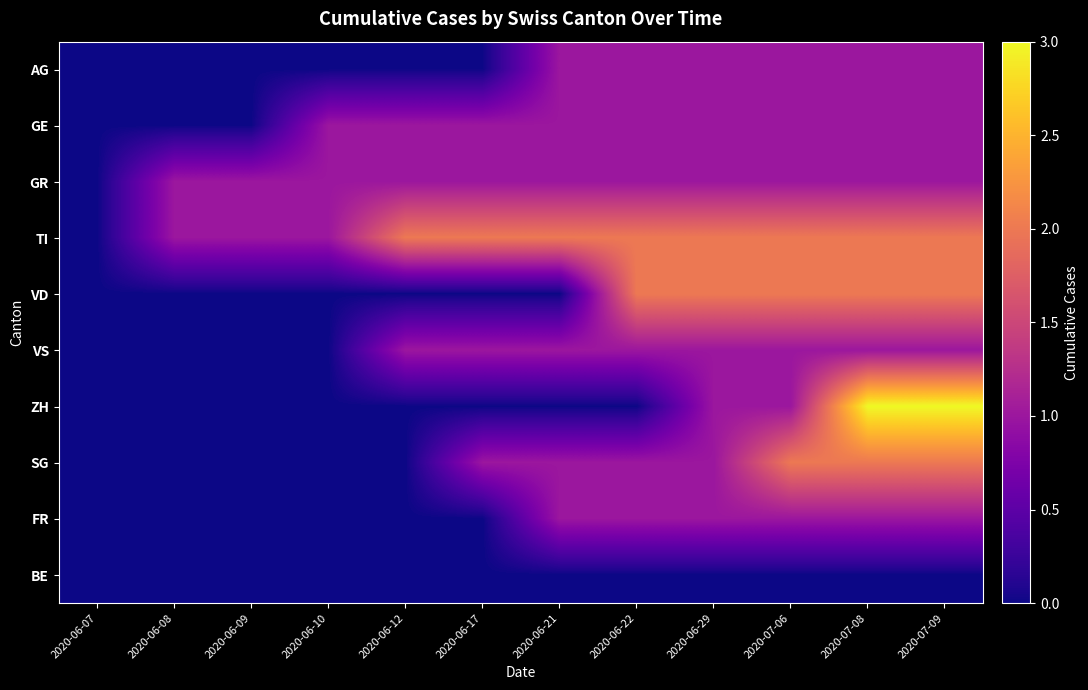

How many categories are shown in the chart?

12